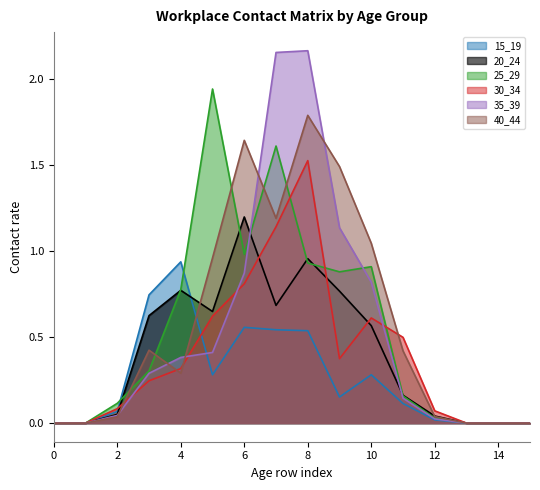

What is the approximate value of 15_19 at 5?

0.3